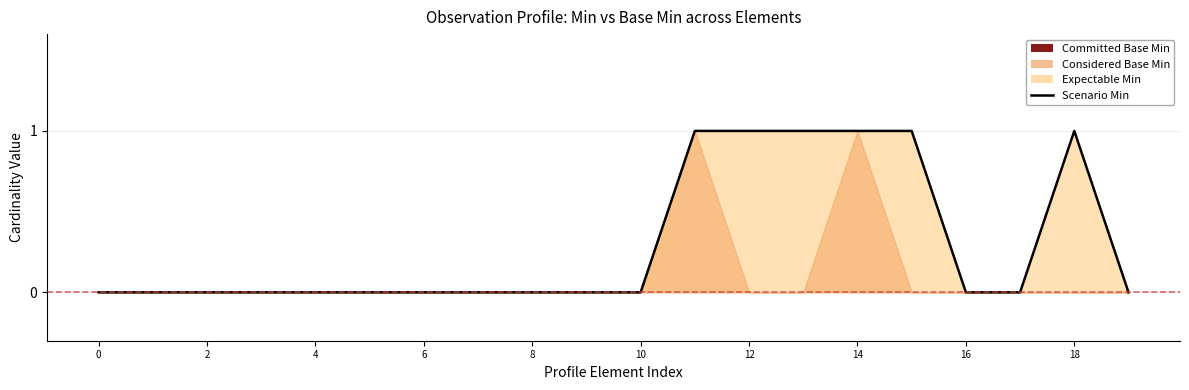

True or false: the data shows 0 at 18.

True